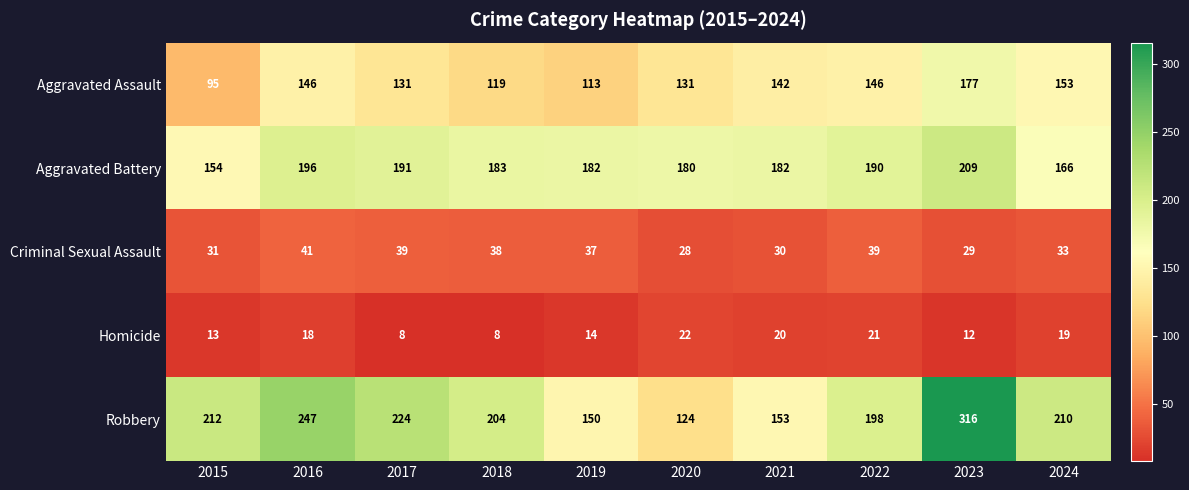

Is it true that Criminal Sexual Assault equals 12 at 2016?

False